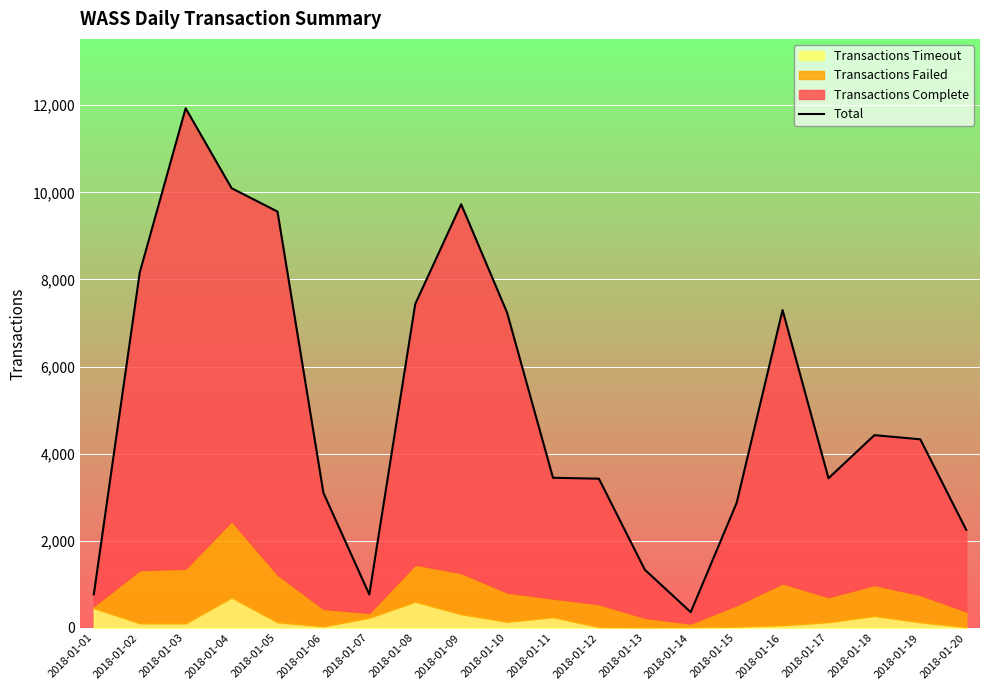

How many lines are shown in the chart?

1